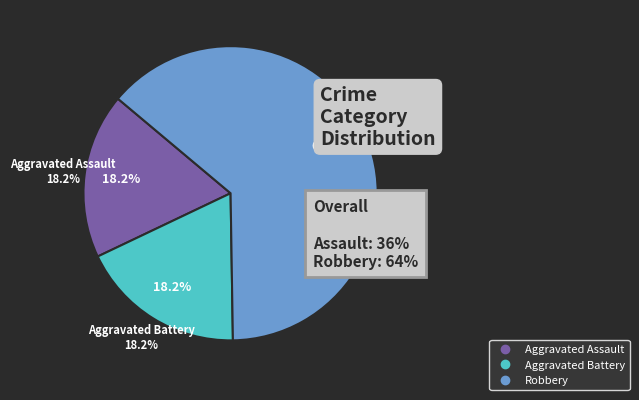

Combined, what portion of the pie is Robbery and Aggravated Battery?

81.8%